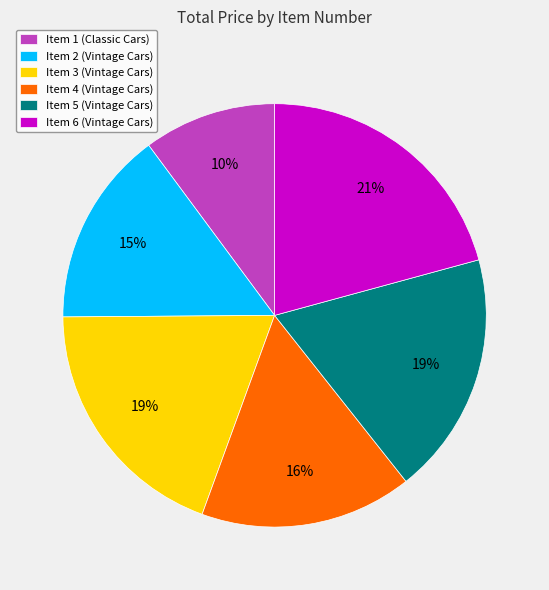

To the nearest percent, what is the difference between the Item 3 (Vintage Cars) and Item 1 (Classic Cars) slice percentages?

9%